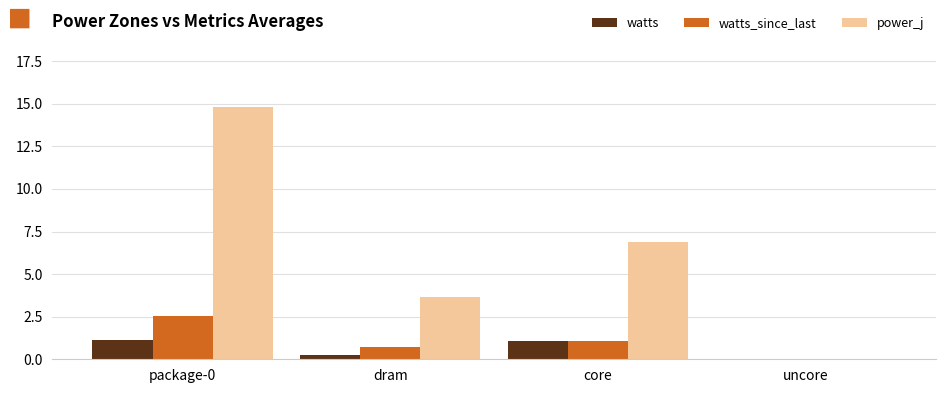

Between core and uncore, which series saw the biggest shift?

power_j